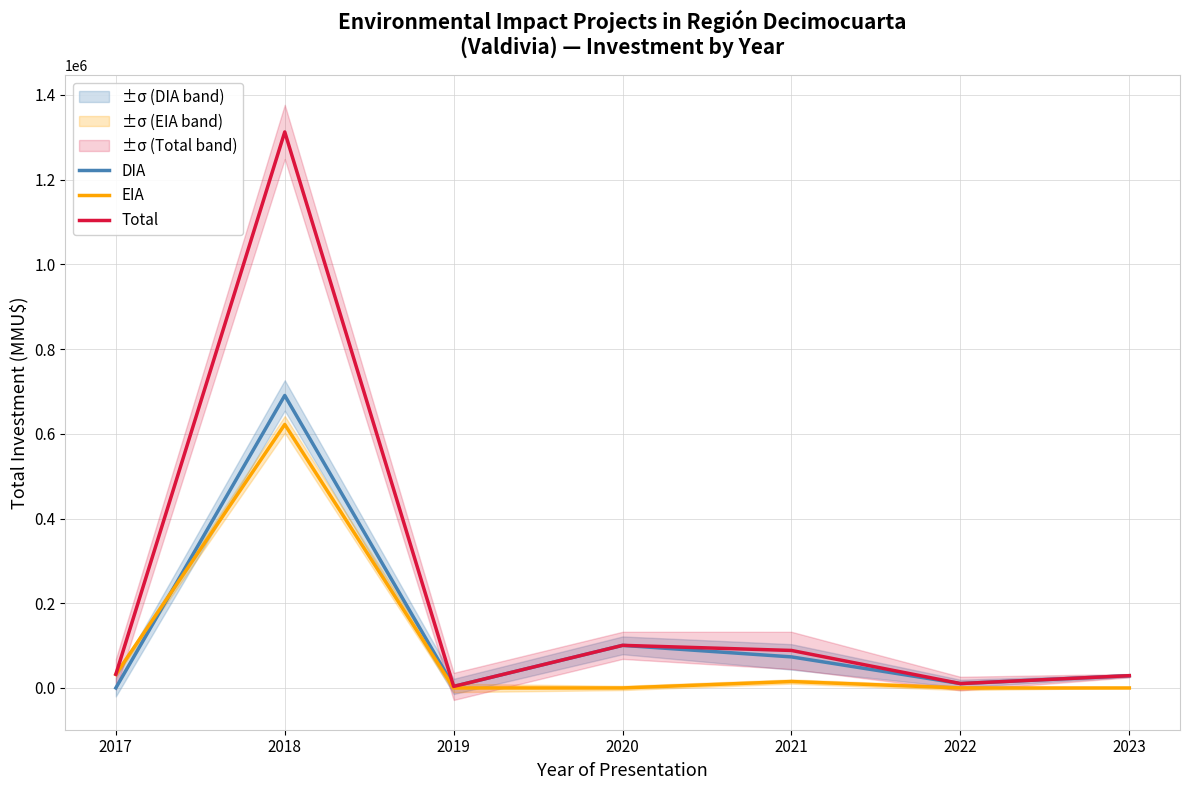

Count the number of data series in this chart.

3